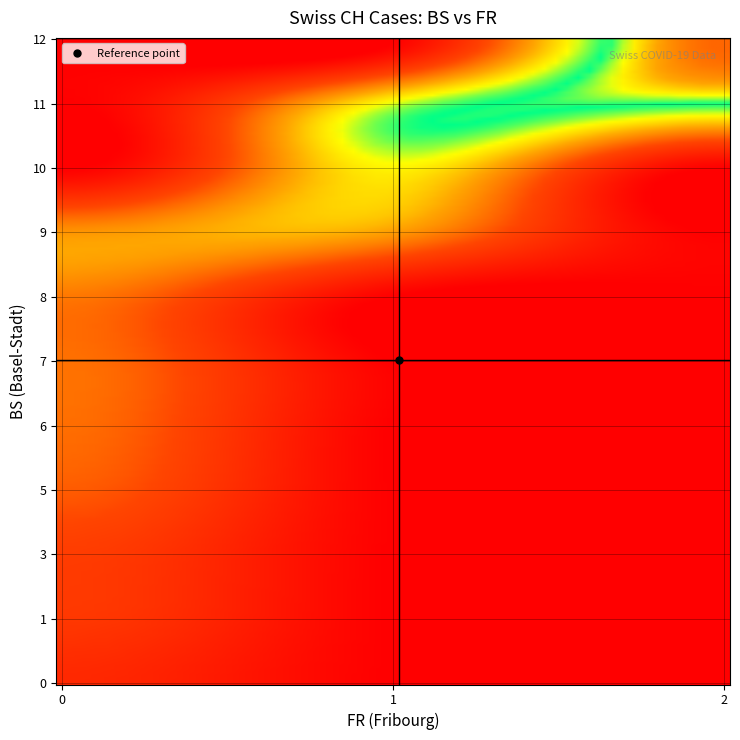

Reading left to right, transcribe all the data shown in this chart.

0: 0	0	0	0	1	1	1	2	2	2	2	2	2	2	2
1: 0	0	1	1	1	1	1	2	2	2	2	2	2	2	2
2: 38	51	66	70	74	76	84	91	100	111	113	117	119	131	135
3: 138	160	182	182	183	192	193	204	214	217	220	221	223	231	243
4: 249	250	255	256	259	267	282	288	0	0	0	0	0	0	0